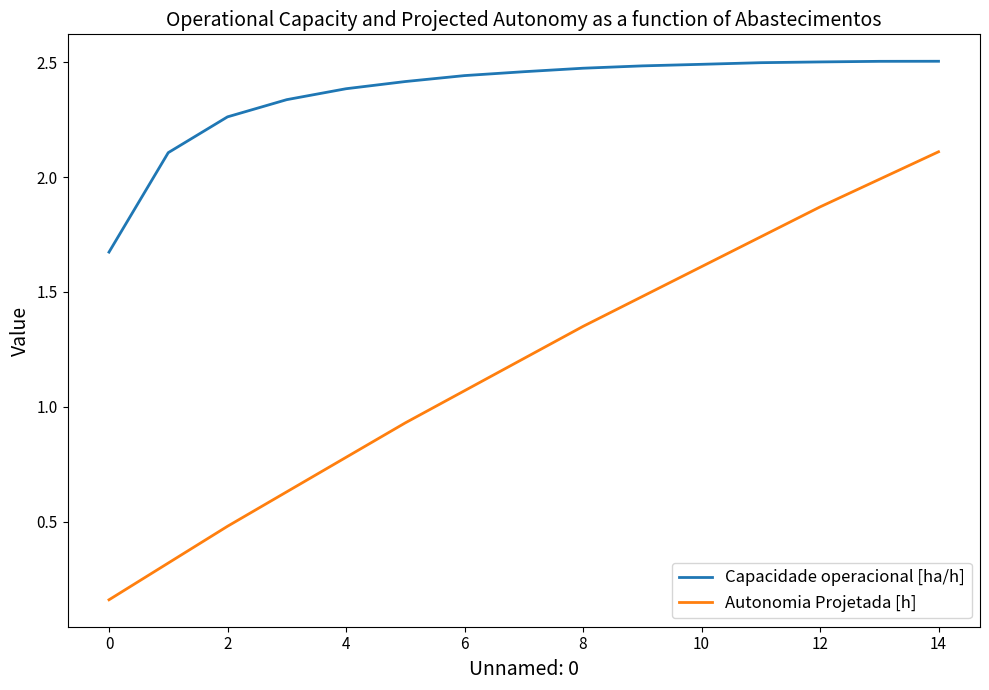

True or false: Capacidade operacional [ha/h] and Autonomia Projetada [h] intersect in this chart.

False